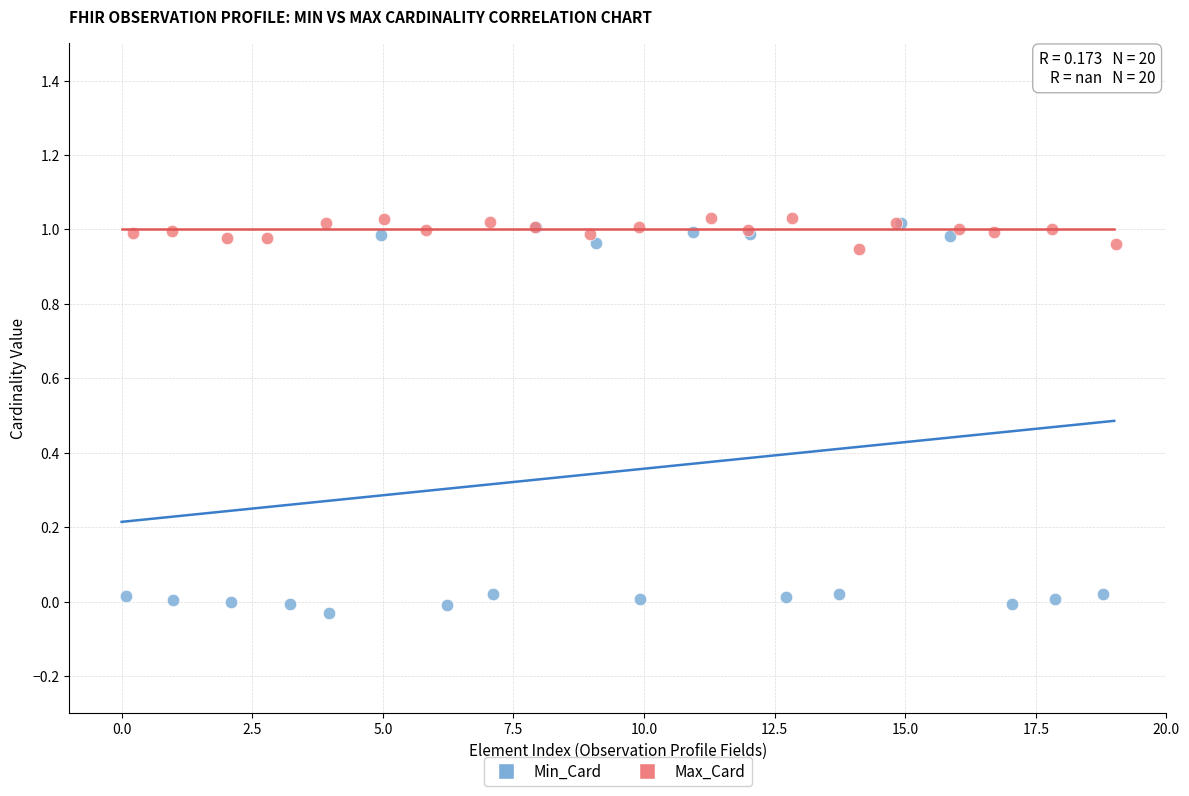

What are all the series names shown in the legend?

Min_Card, Max_Card